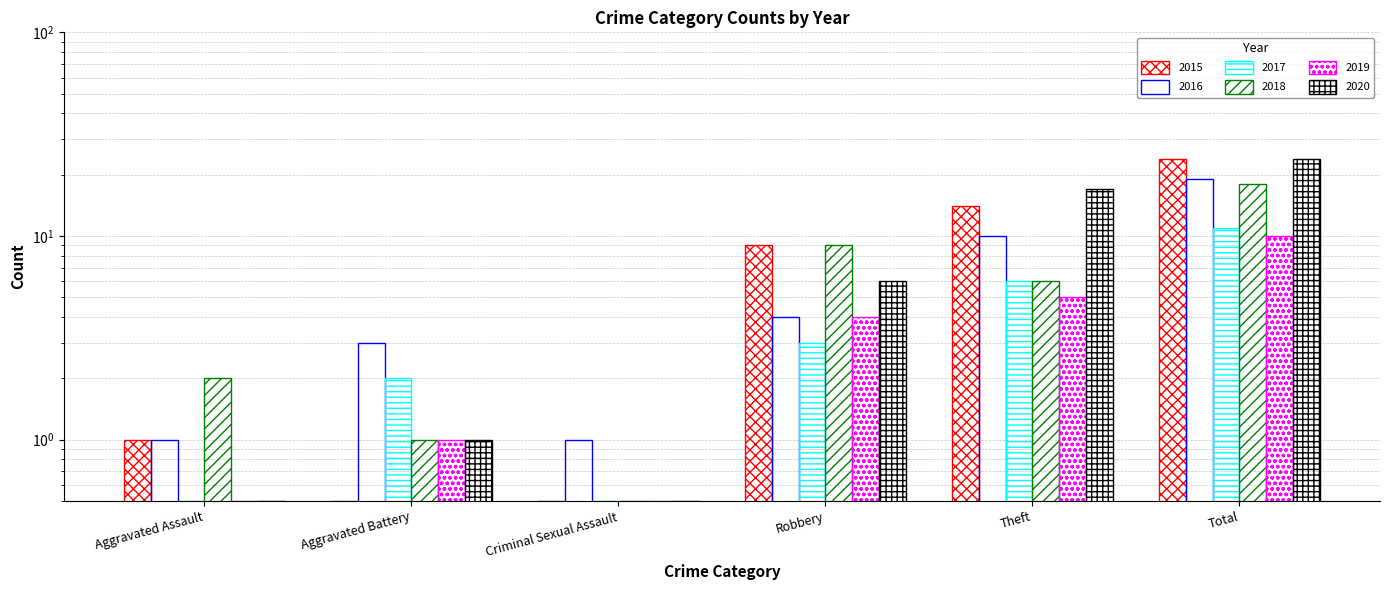

What is the value of the 2020 bar at the 5th from the left?

17.0